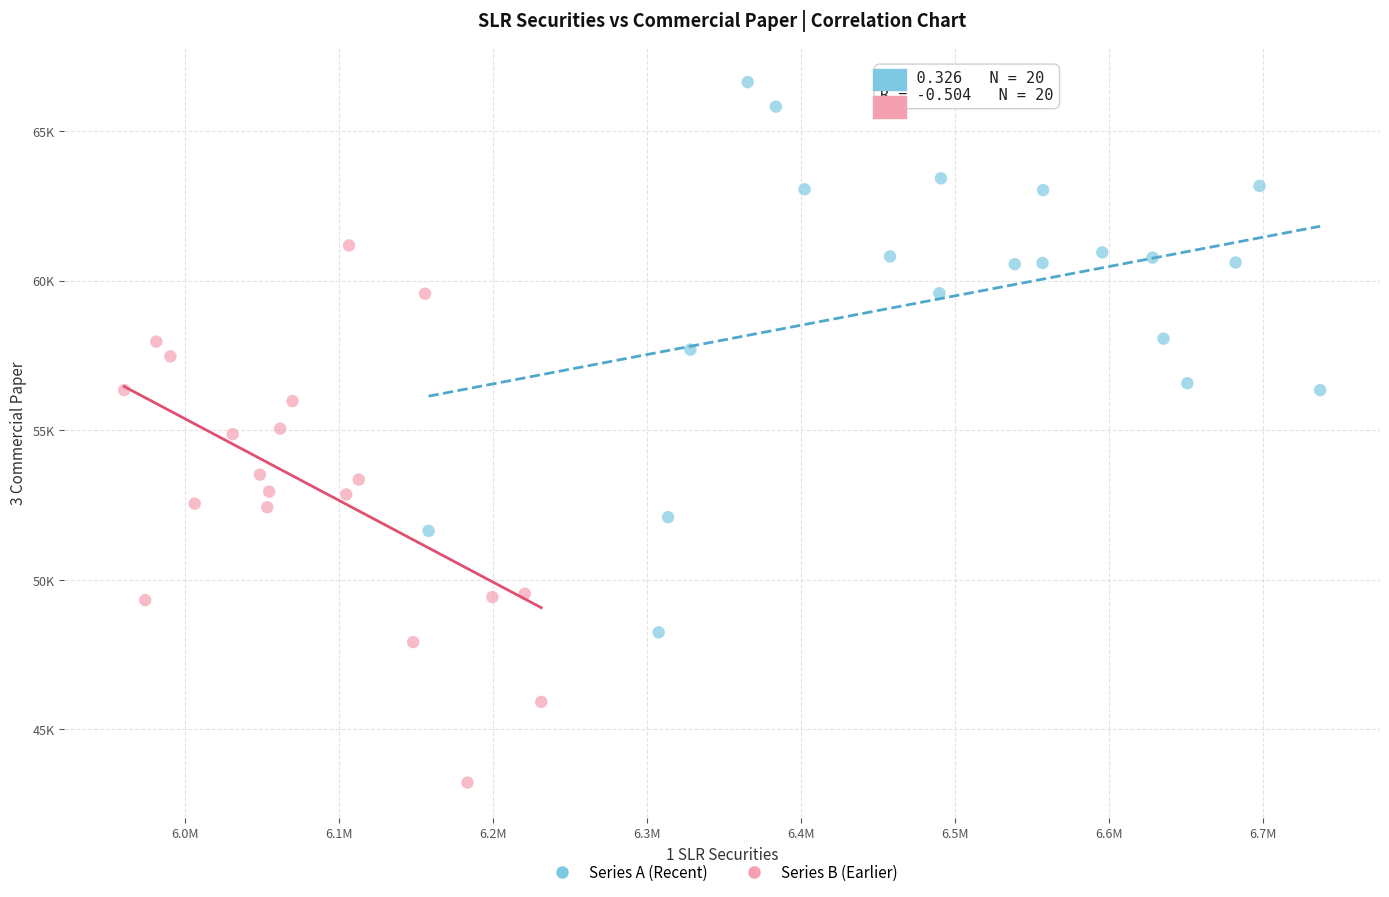

What are all the series names shown in the legend?

Series A (Recent), Series B (Earlier)